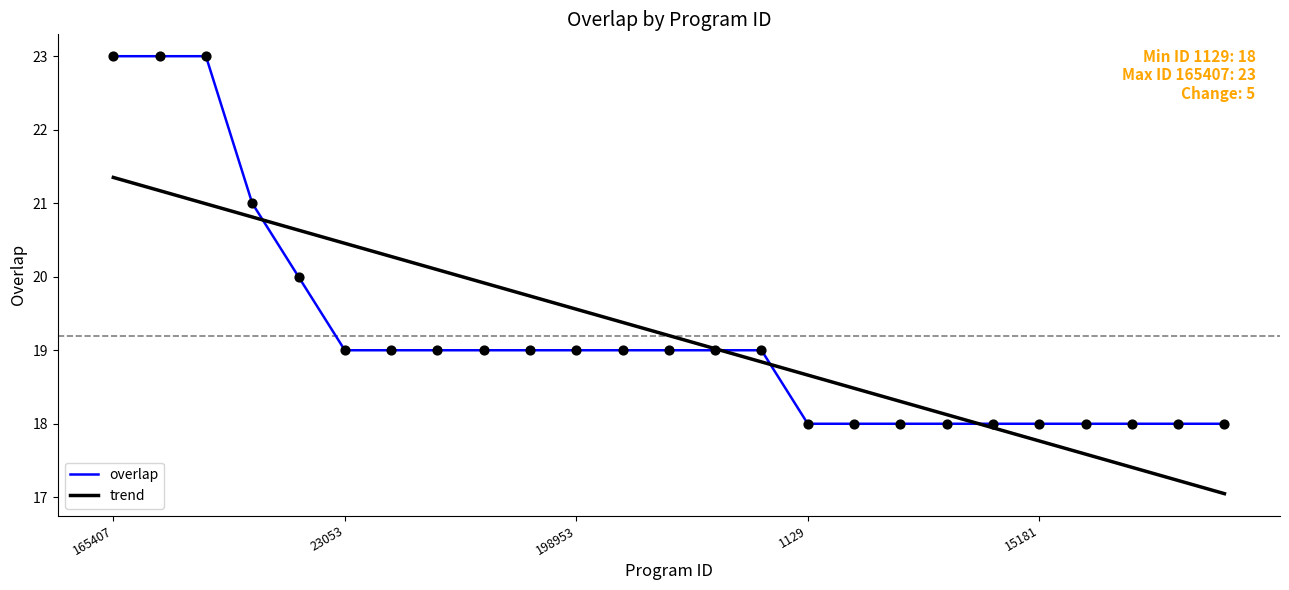

List the series in order of their peak value, lowest first.

trend, overlap